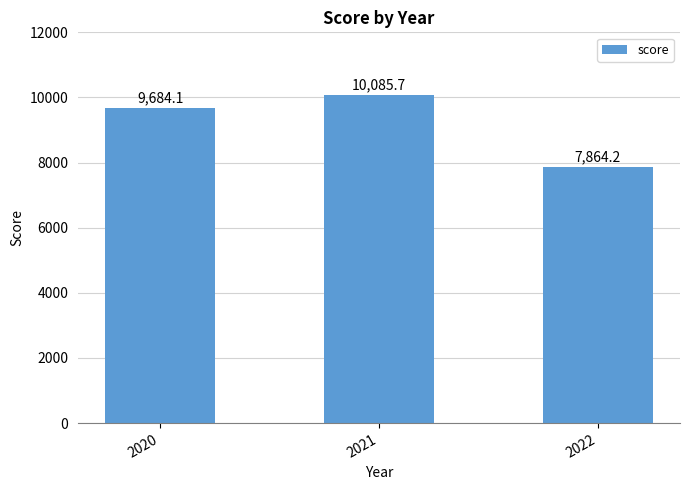

What is the difference between the values at 2020 and 2021?

401.6